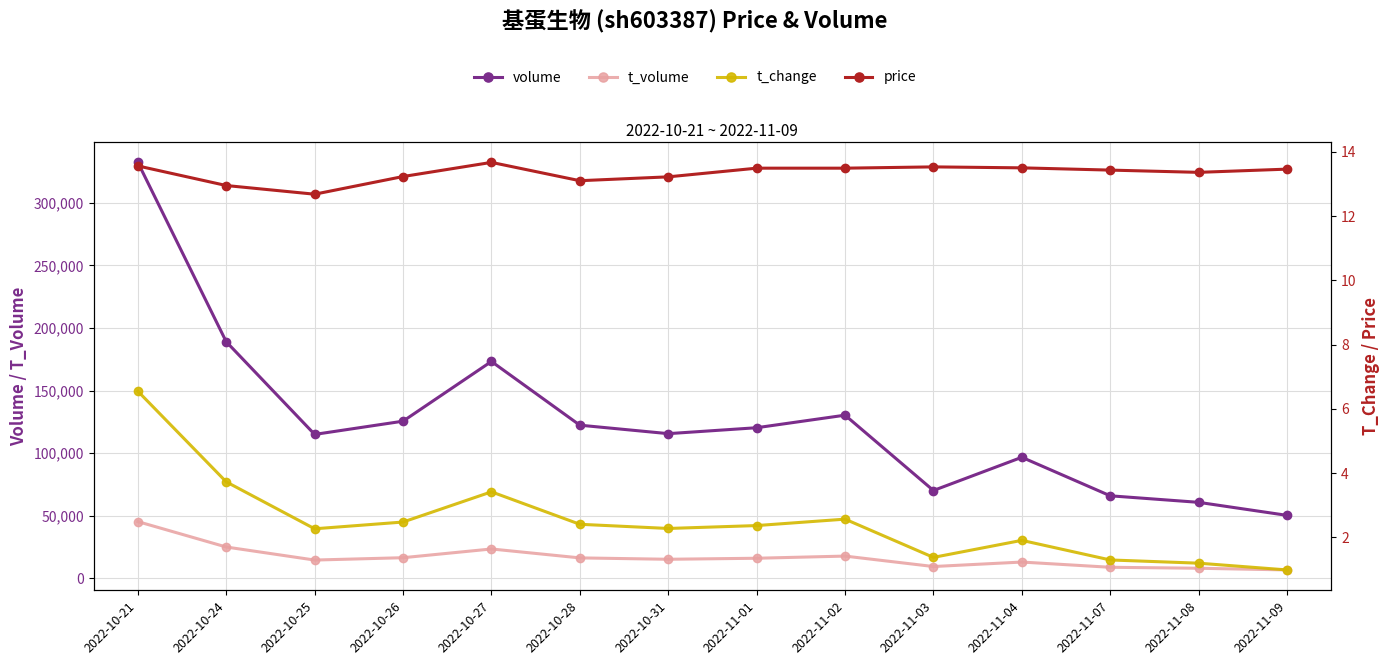

At which category is the sum across all series the highest?

2022-10-21